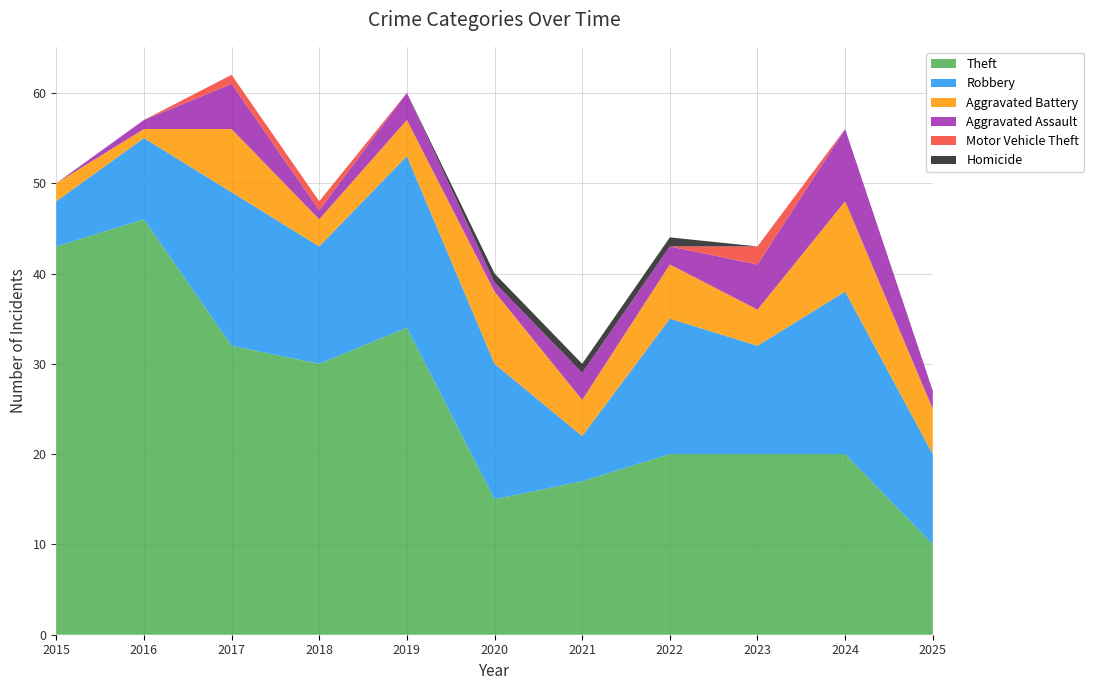

Reading left to right, extract all data points from this chart.

Theft: 2015=43	2016=46	2017=32	2018=30	2019=34	2020=15	2021=17	2022=20	2023=20	2024=20	2025=10
Robbery: 2015=5	2016=9	2017=17	2018=13	2019=19	2020=15	2021=5	2022=15	2023=12	2024=18	2025=10
Aggravated Battery: 2015=2	2016=1	2017=7	2018=3	2019=4	2020=8	2021=4	2022=6	2023=4	2024=10	2025=5
Aggravated Assault: 2015=0	2016=1	2017=5	2018=1	2019=3	2020=1	2021=3	2022=2	2023=5	2024=8	2025=2
Motor Vehicle Theft: 2015=0	2016=0	2017=1	2018=1	2019=0	2020=0	2021=0	2022=0	2023=2	2024=0	2025=0
Homicide: 2015=0	2016=0	2017=0	2018=0	2019=0	2020=1	2021=1	2022=1	2023=0	2024=0	2025=0